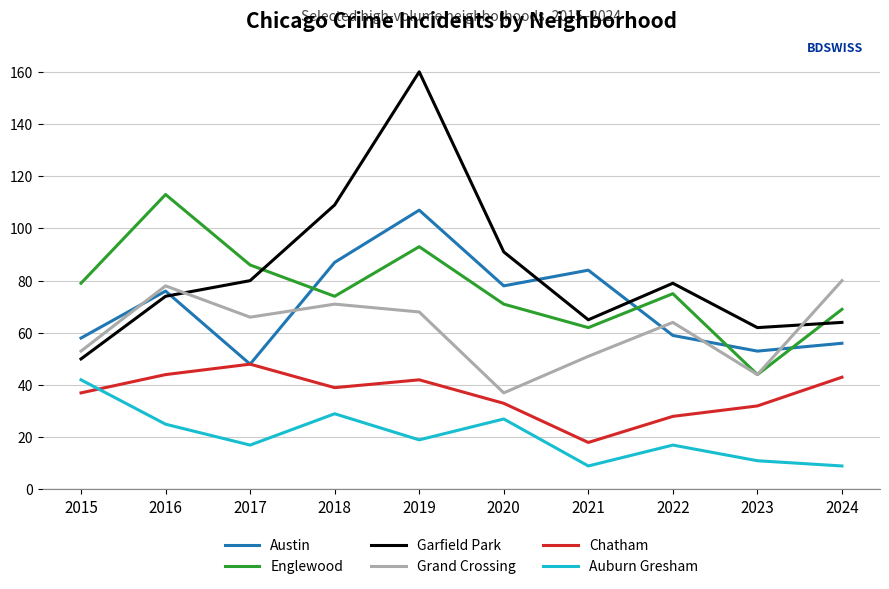

Count the number of categories in the chart.

10